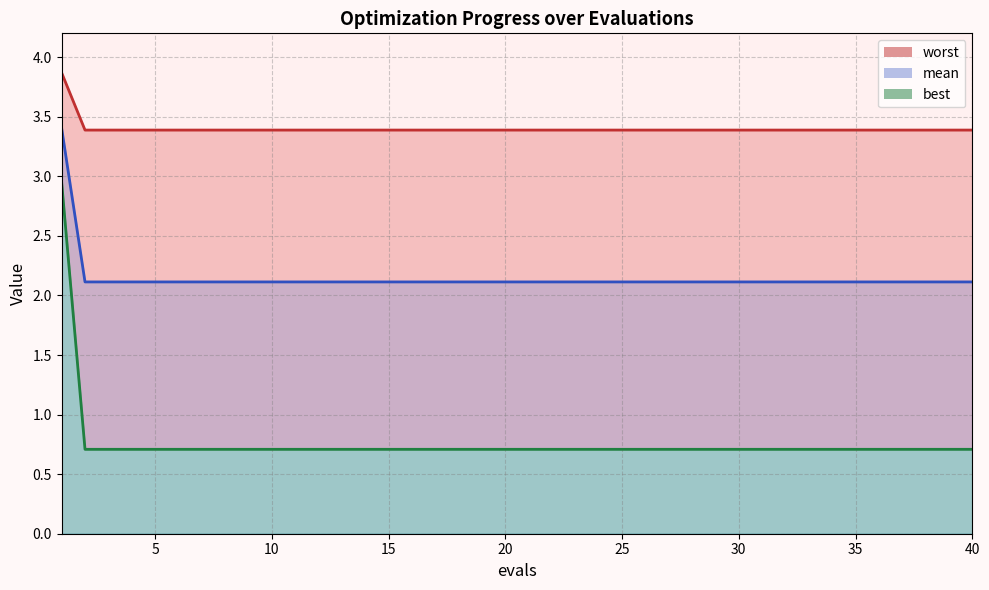

How many lines are shown in the chart?

3